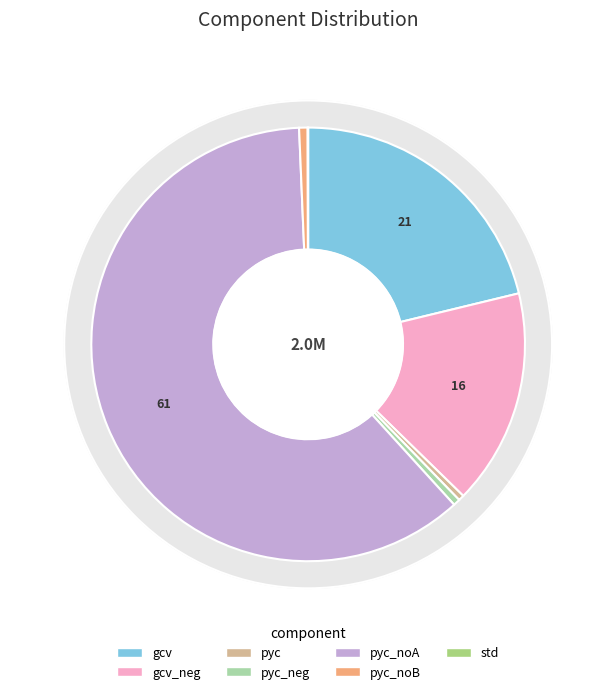

To the nearest percent, what is the combined percentage of std and gcv?

21%